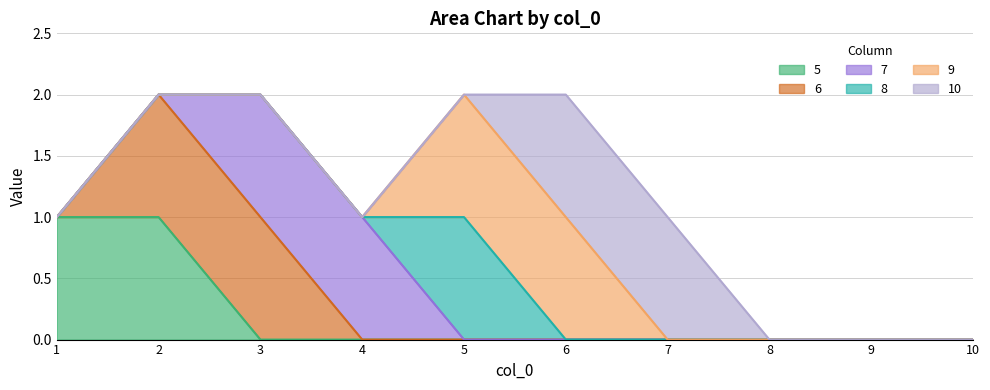

Is it true that 8 equals 1 at 9?

False